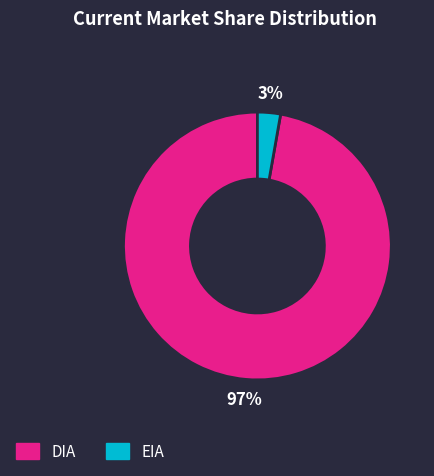

To the nearest percent, what portion does EIA represent?

3%